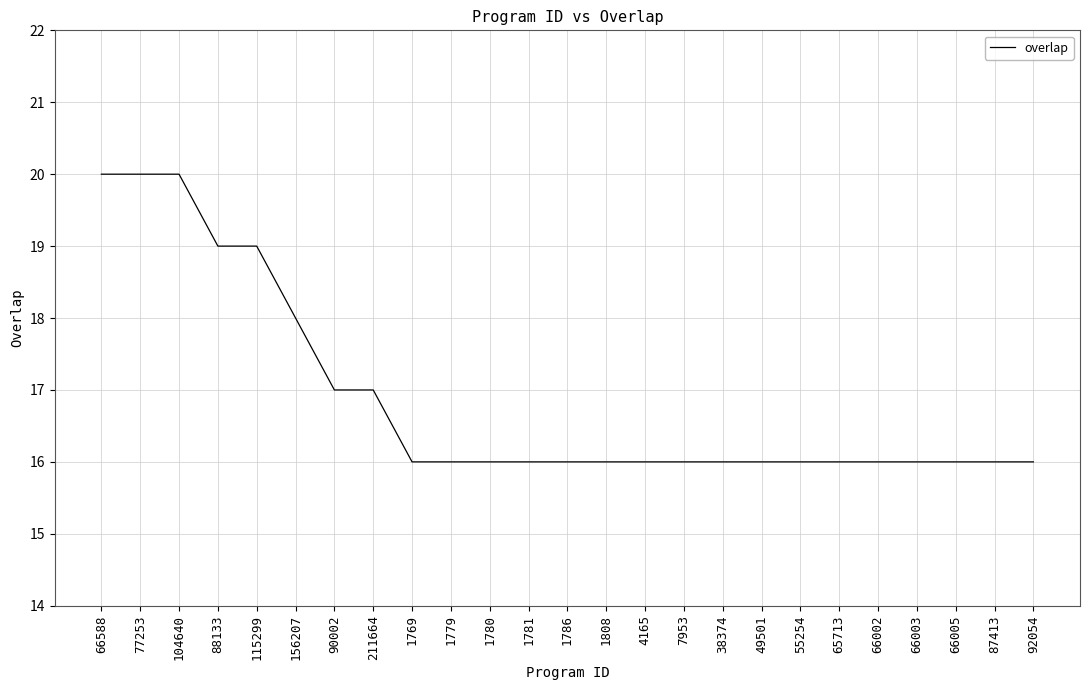

What is the maximum value shown in the chart?

20